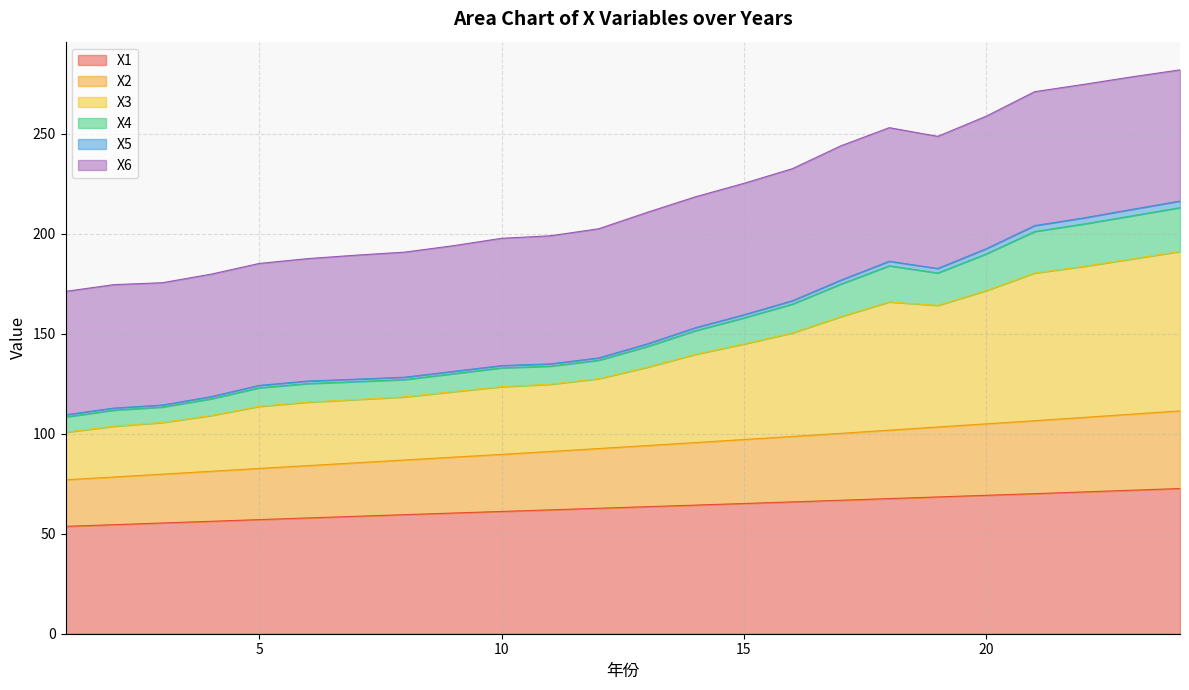

Which category has the lowest value in the X1 series?

1